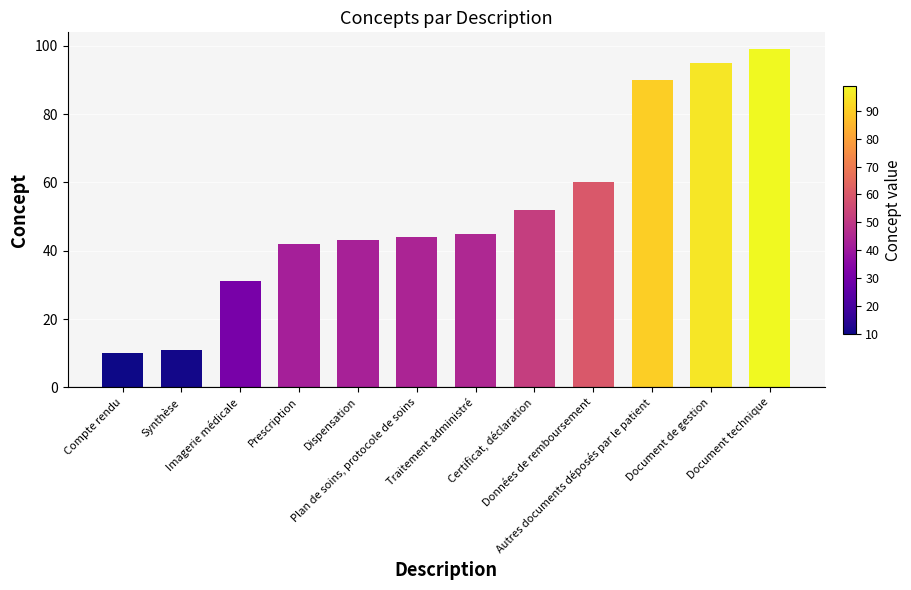

List the labels in order of value, largest first.

Document technique, Document de gestion, Autres documents déposés par le patient, Données de remboursement, Certificat, déclaration, Traitement administré, Plan de soins, protocole de soins, Dispensation, Prescription, Imagerie médicale, Synthèse, Compte rendu